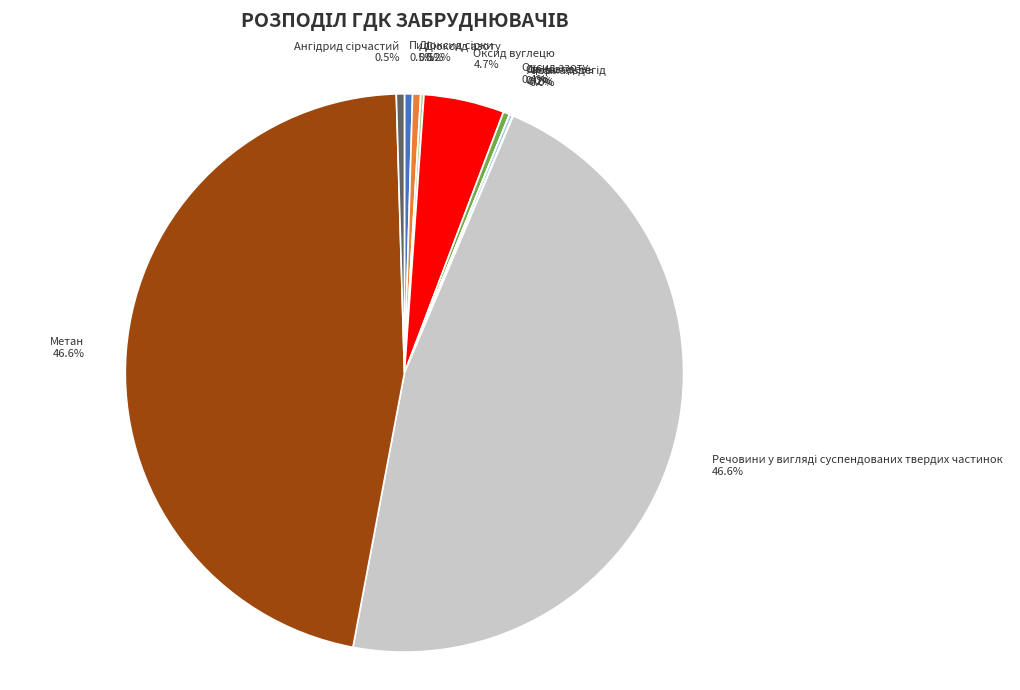

To the nearest percent, what portion does Оксид вуглецю represent?

5%